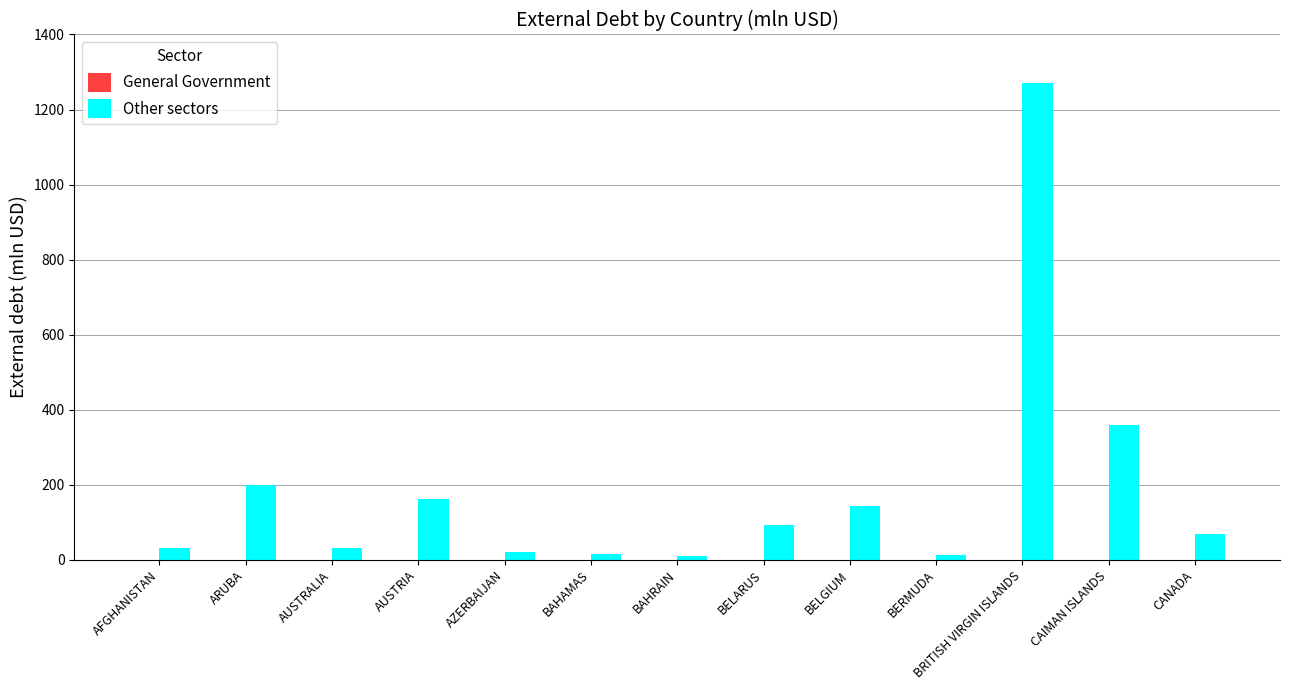

Where does the Other sectors series first go above 68?

ARUBA